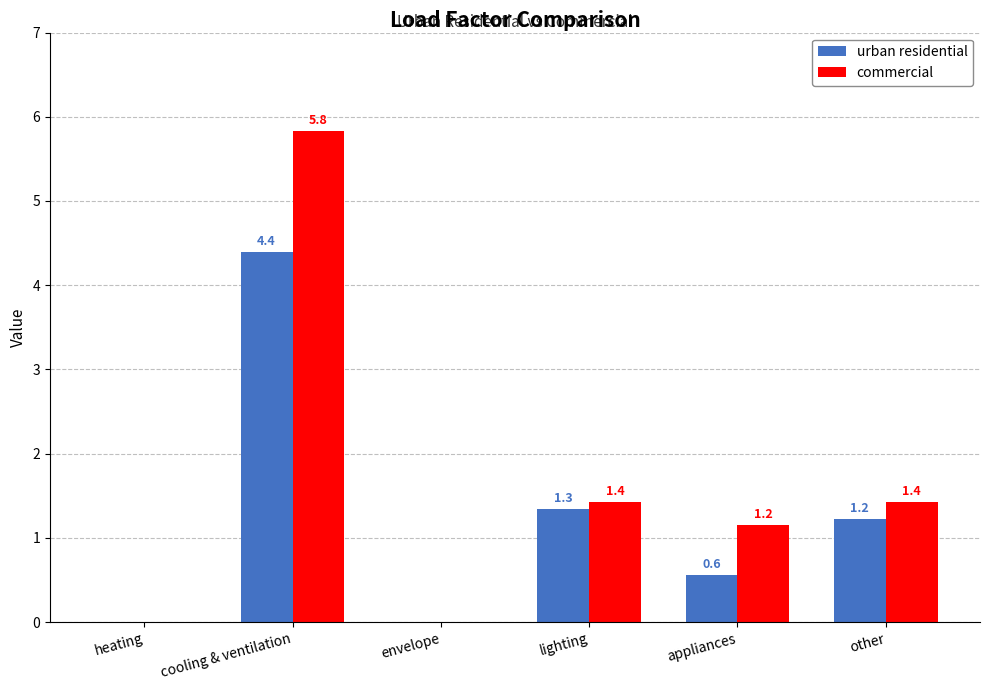

At which label does commercial reach its peak?

cooling & ventilation